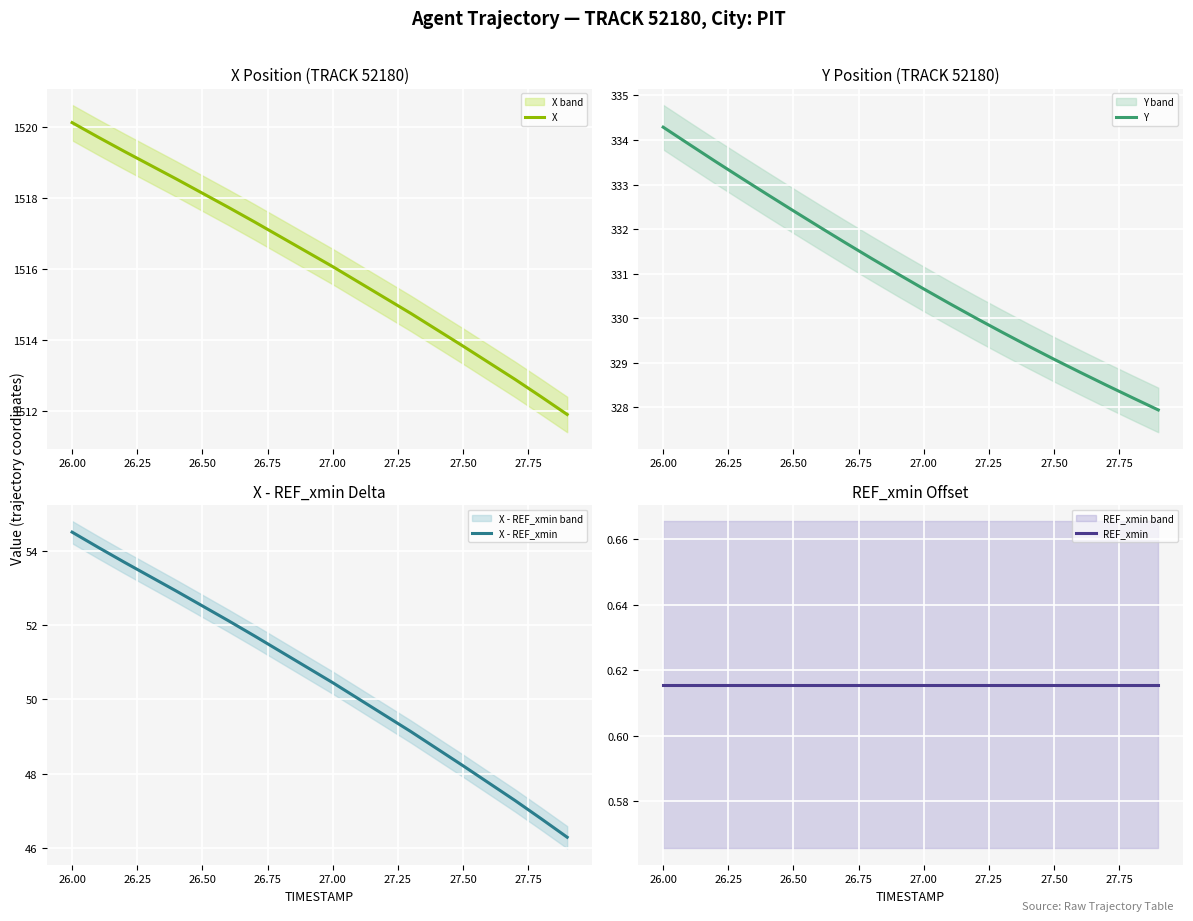

What is the minimum value for X?

1511.9